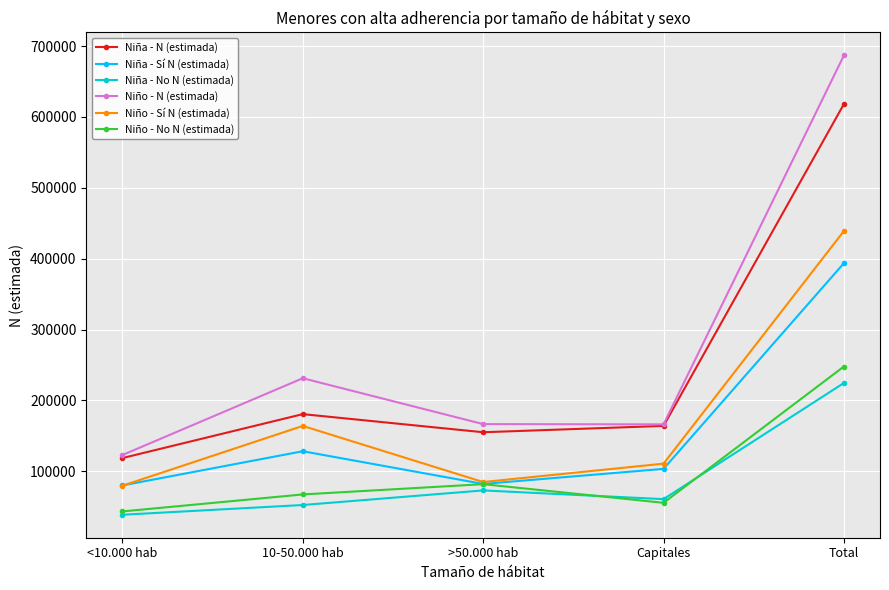

The Niño - No N (estimada) series shows 30022 at 10-50.000 hab. True or false?

False